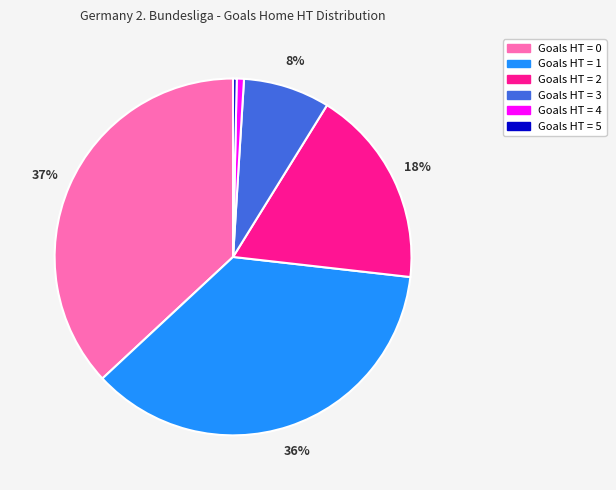

Do Goals HT = 0 and Goals HT = 2 together represent more than half of the pie?

Yes